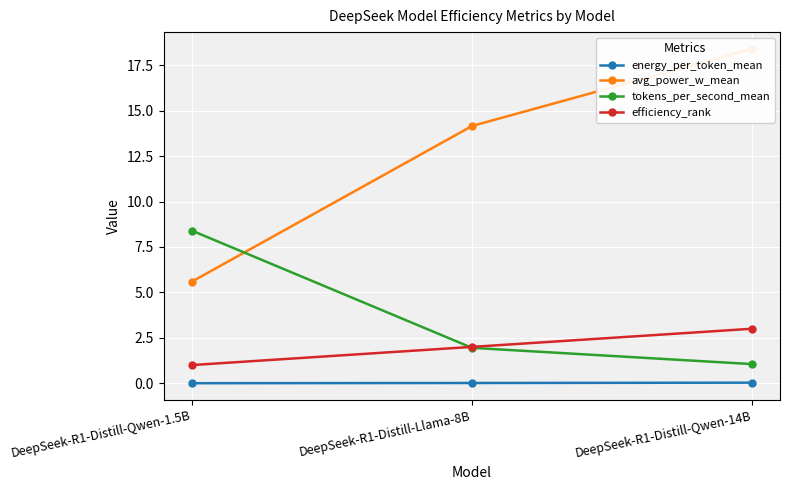

What is the average value of the efficiency_rank series?

2.0